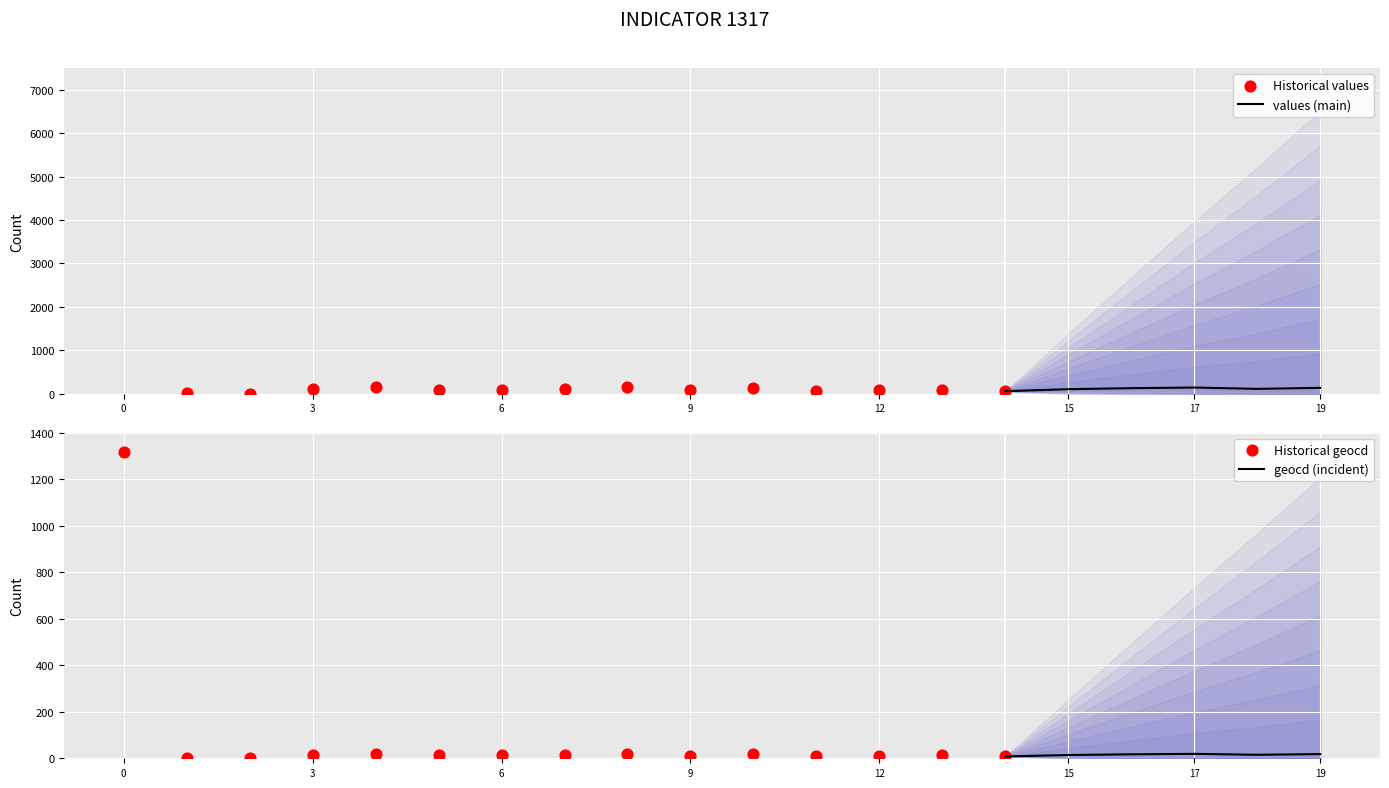

Which series has the largest Y range (max minus min)?

values